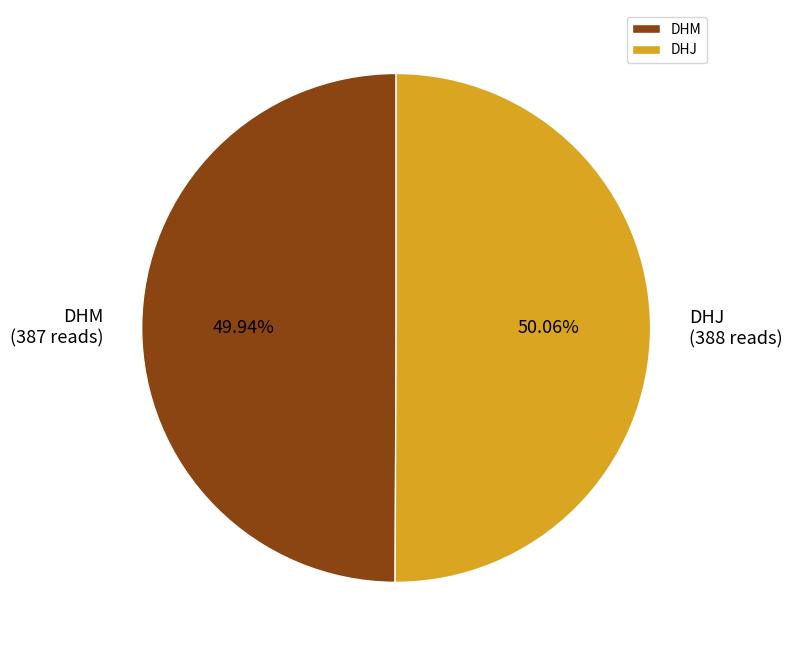

To the nearest percent, what is the combined percentage of DHM and DHJ?

100%